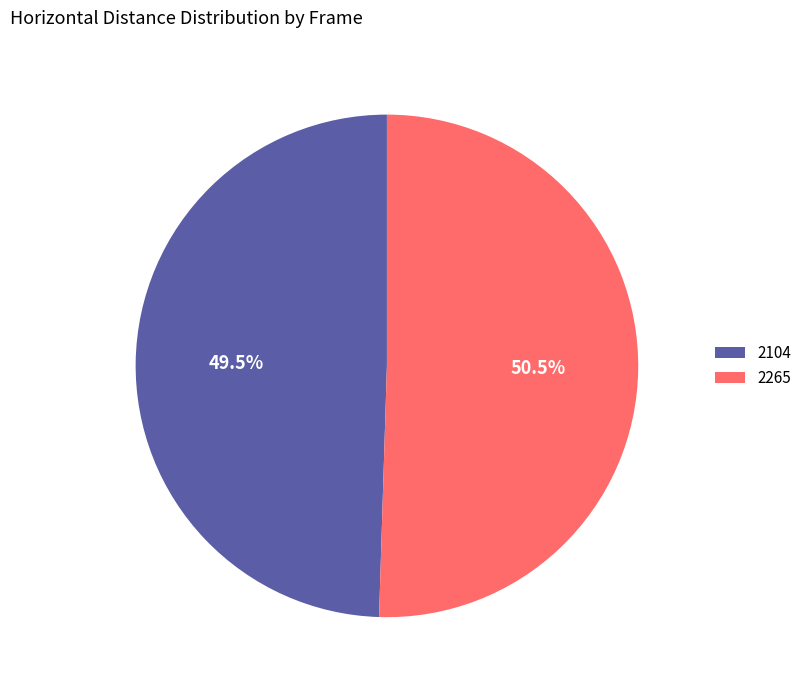

Do 2265 and 2104 together represent more than half of the pie?

Yes